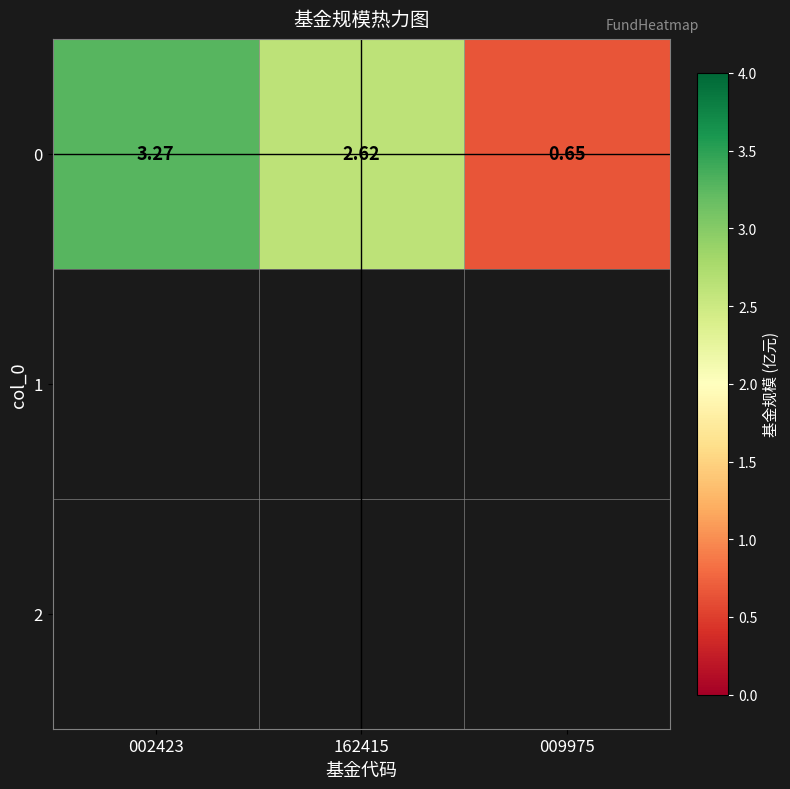

Approximately how many times larger is the value at 009975 compared to 002423?

0.2